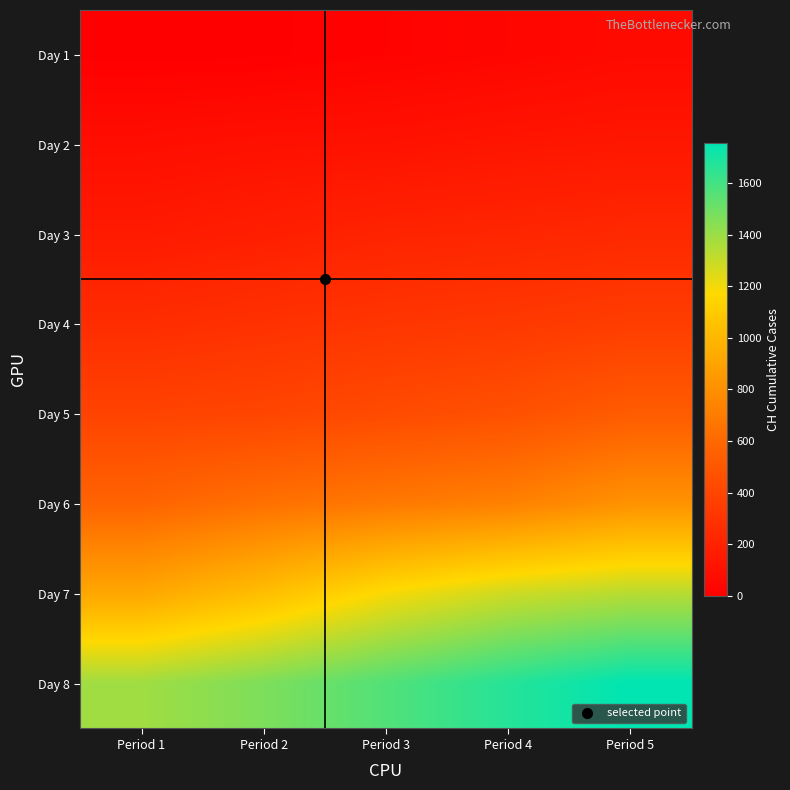

Rank the series by their maximum value, from lowest to highest.

Day 1, Day 2, Day 3, Day 4, Day 5, Day 6, Day 7, Day 8